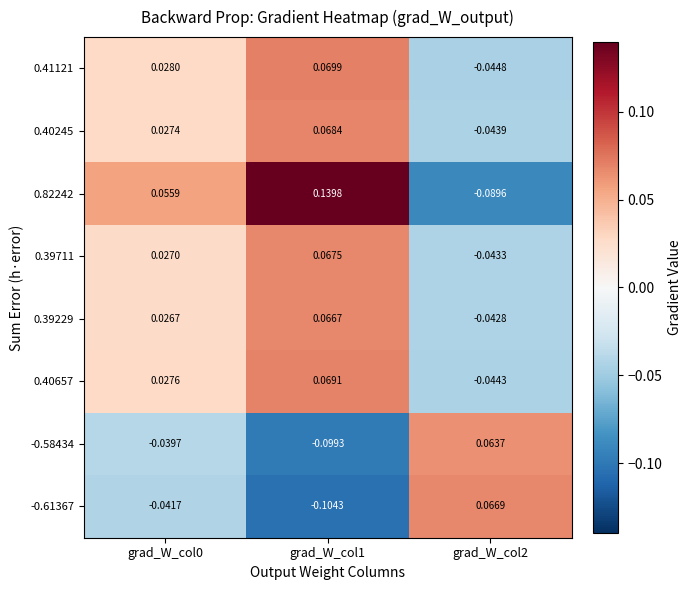

Is the value of 0.39229 at grad_W_col0 greater than the value of -0.61367 at grad_W_col0?

Yes